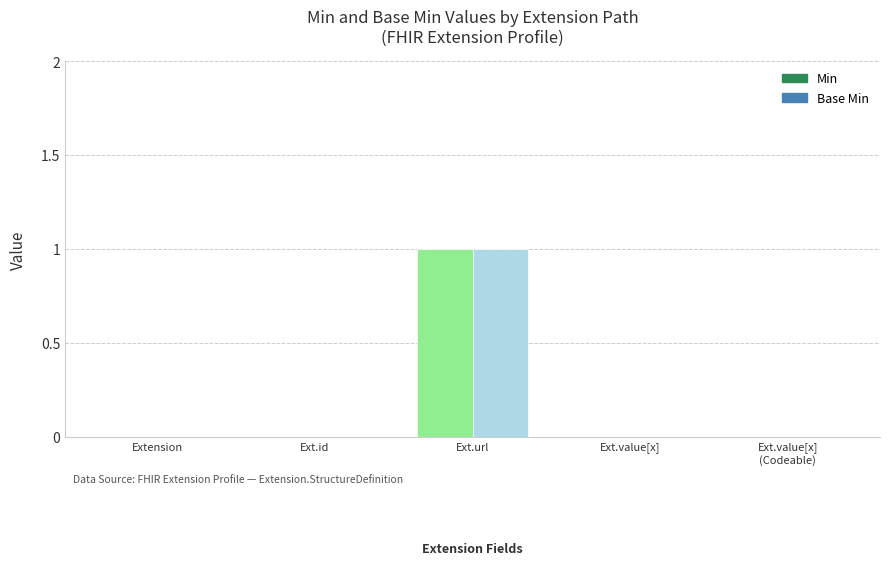

True or false: Min has a value of -1 at Ext.id.

False